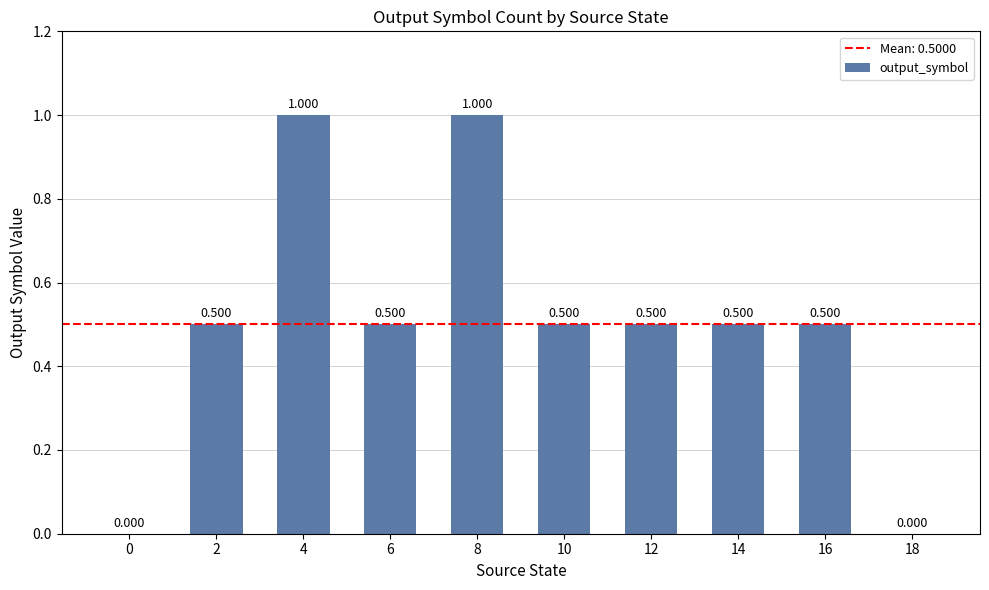

Does the chart contain stacked bars?

No